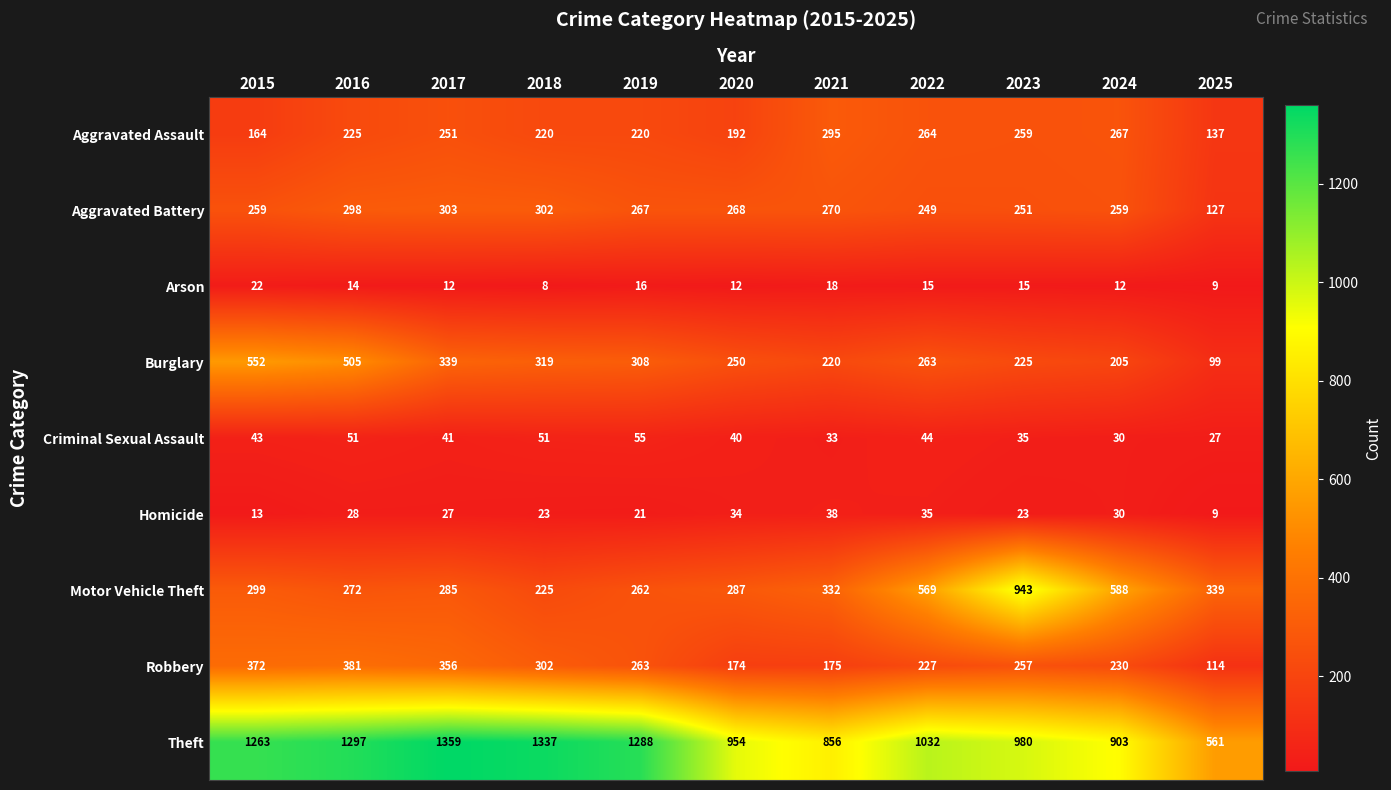

What is the highest value of the Arson series?

22